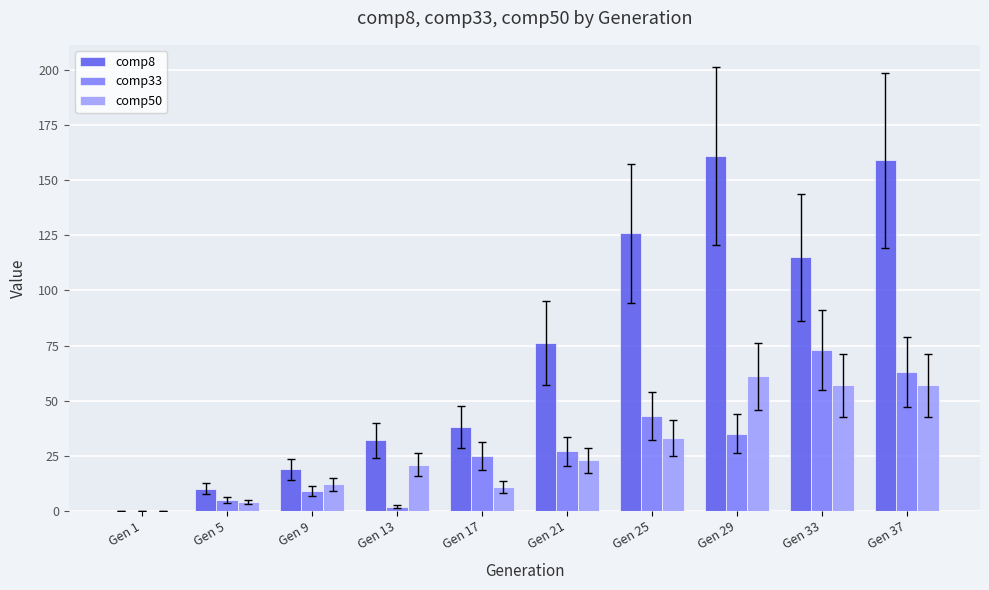

The value of comp8 at Gen 1 is -58. True or false?

False